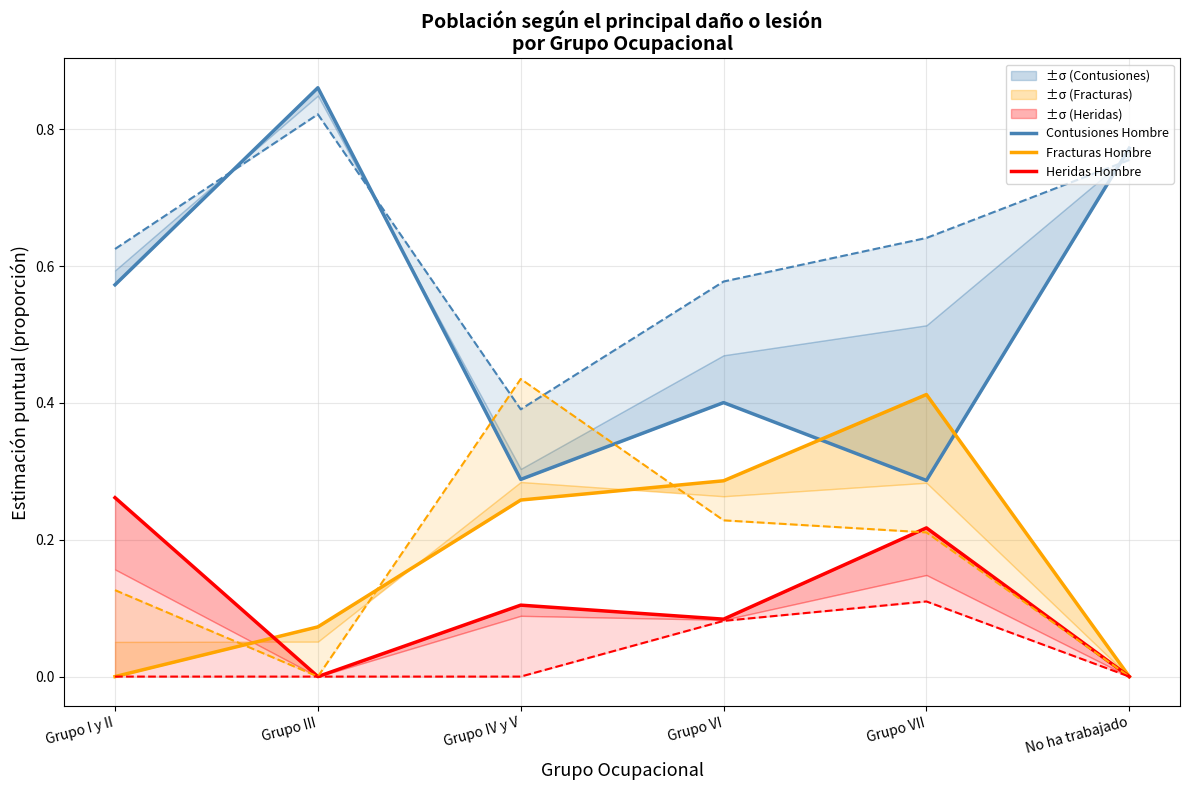

At which category does Heridas Hombre reach its first local valley?

Grupo III